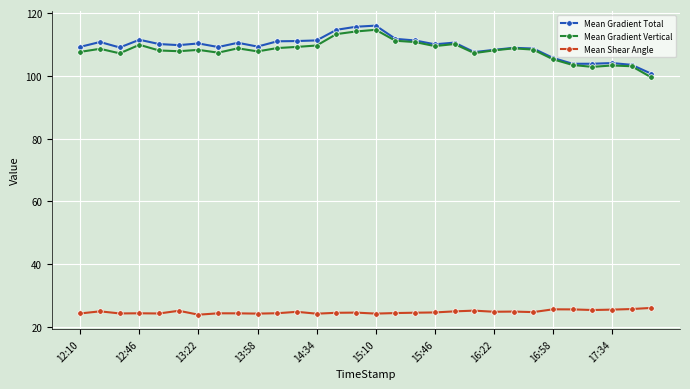

True or false: Mean Shear Angle and Mean Gradient Total cross at least once.

False